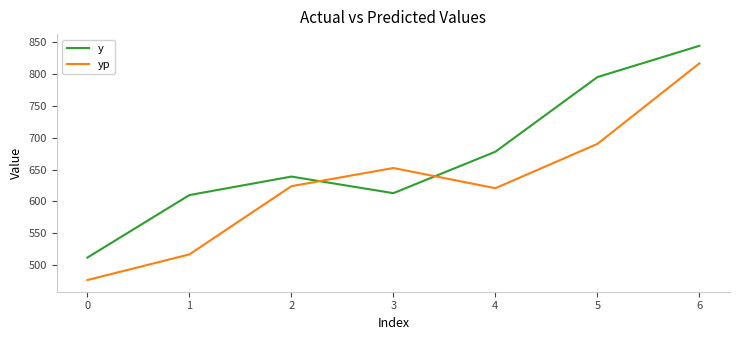

What is the difference between the y values at 4 and 2?

39.0